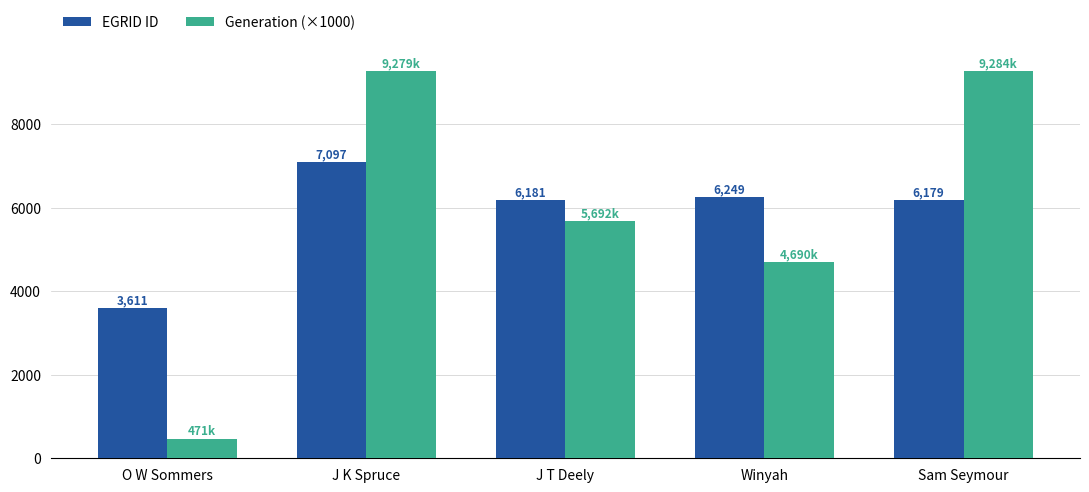

What is the average value of the EGRID ID series?

5863.4